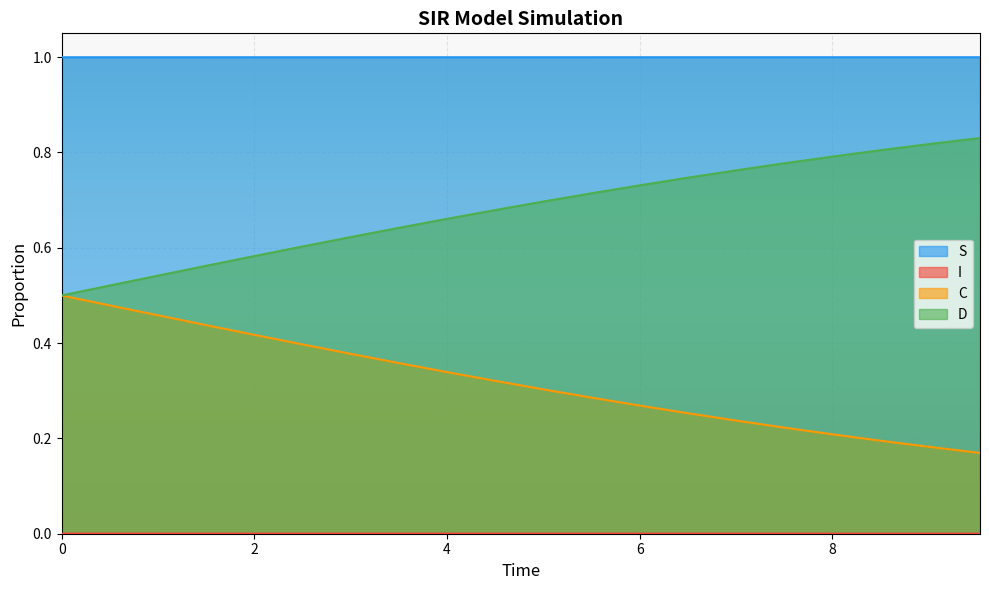

True or false: D and S intersect in this chart.

False